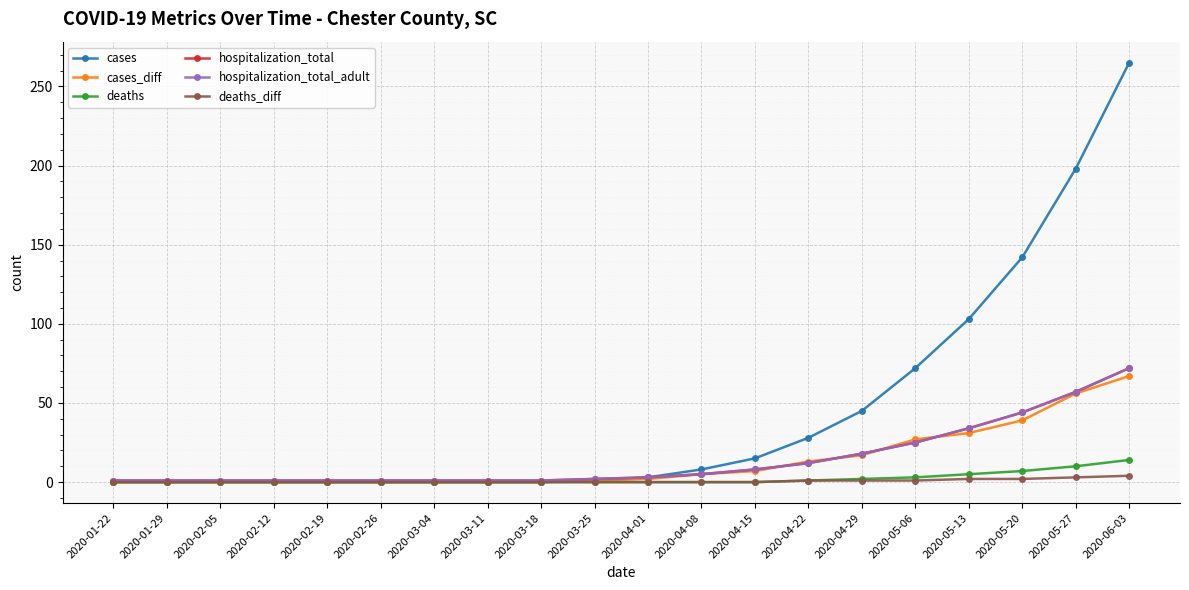

What is the approximate value of cases_diff at 2020-04-15?

7